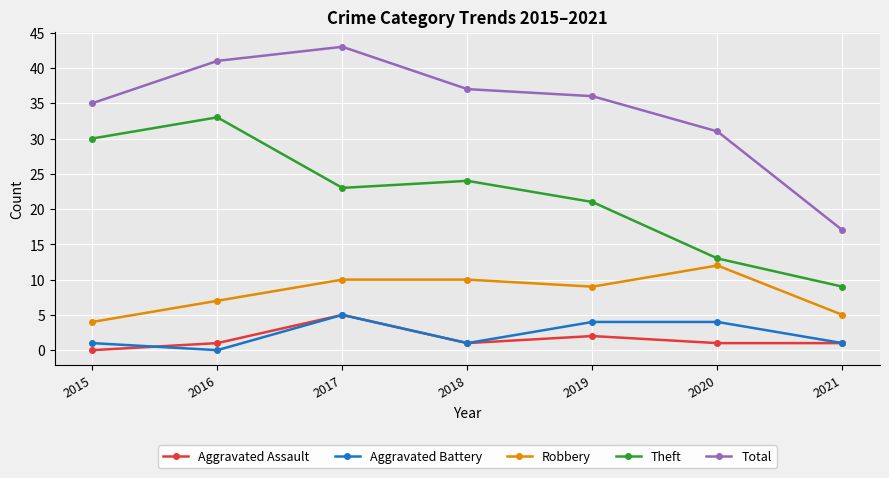

Which series has the widest spread of values?

Total